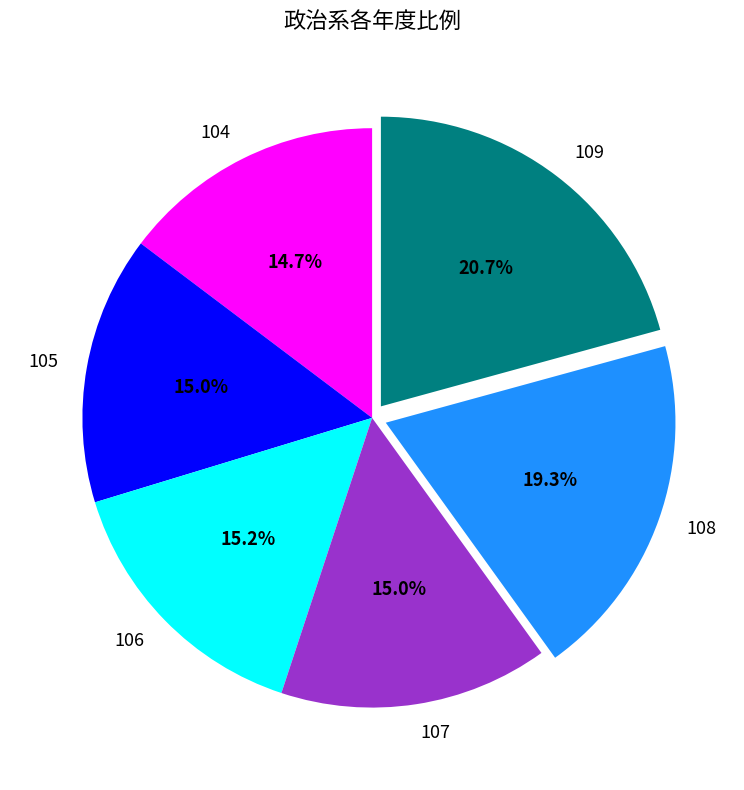

How many segments does this pie chart have?

6